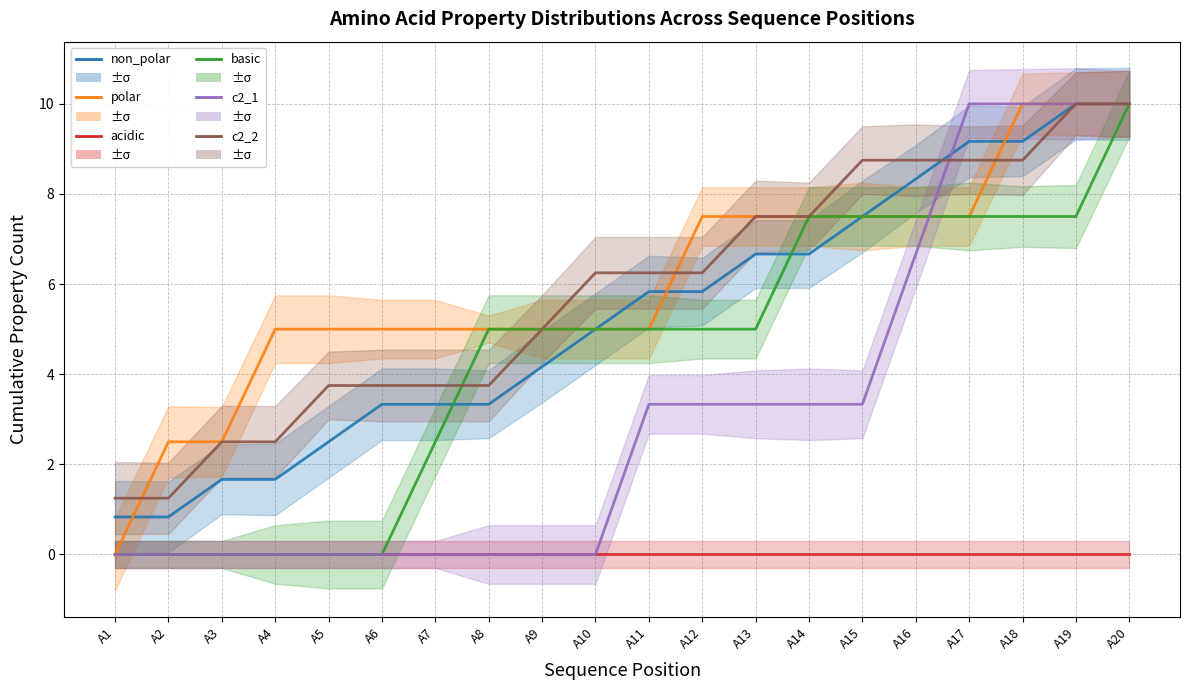

What is the highest value of the non_polar series?

10.0